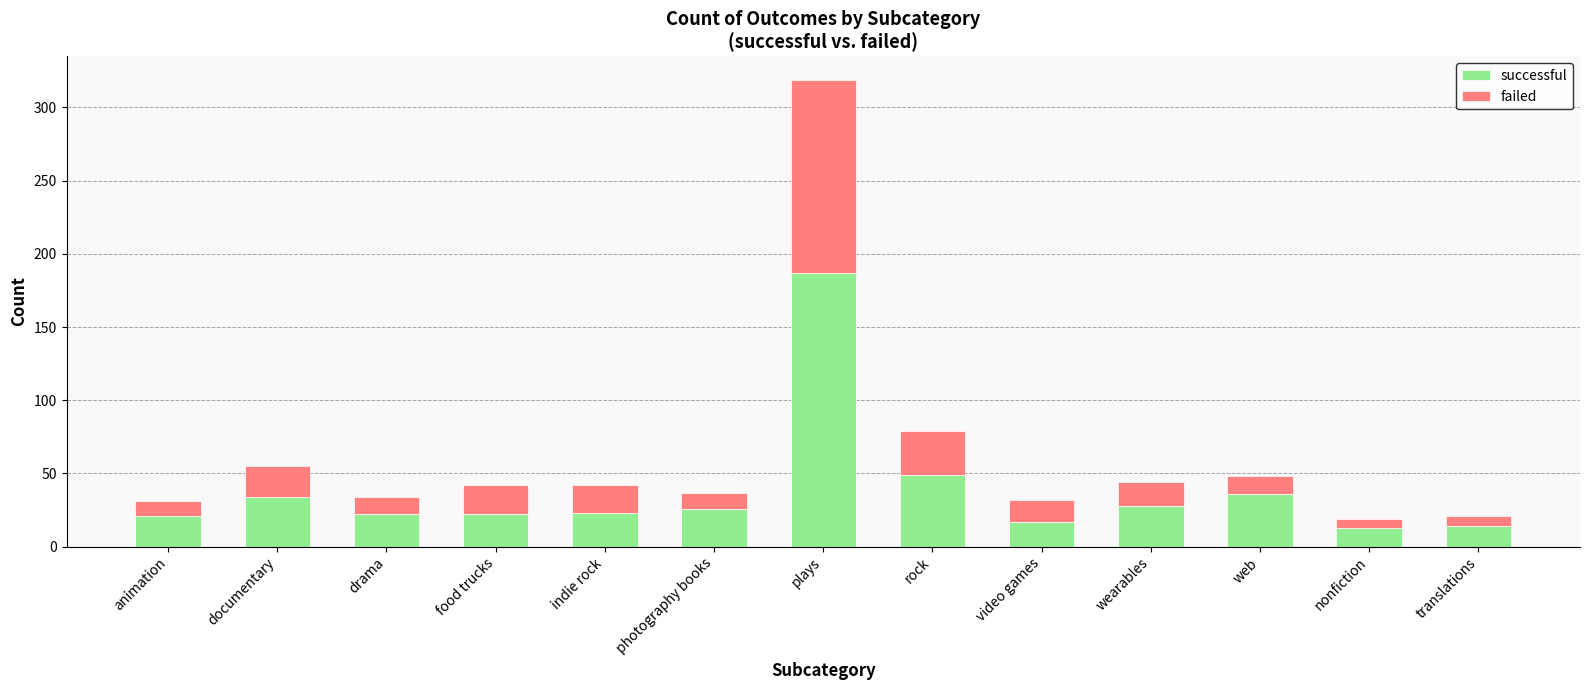

At which label is successful closest to 100?

rock